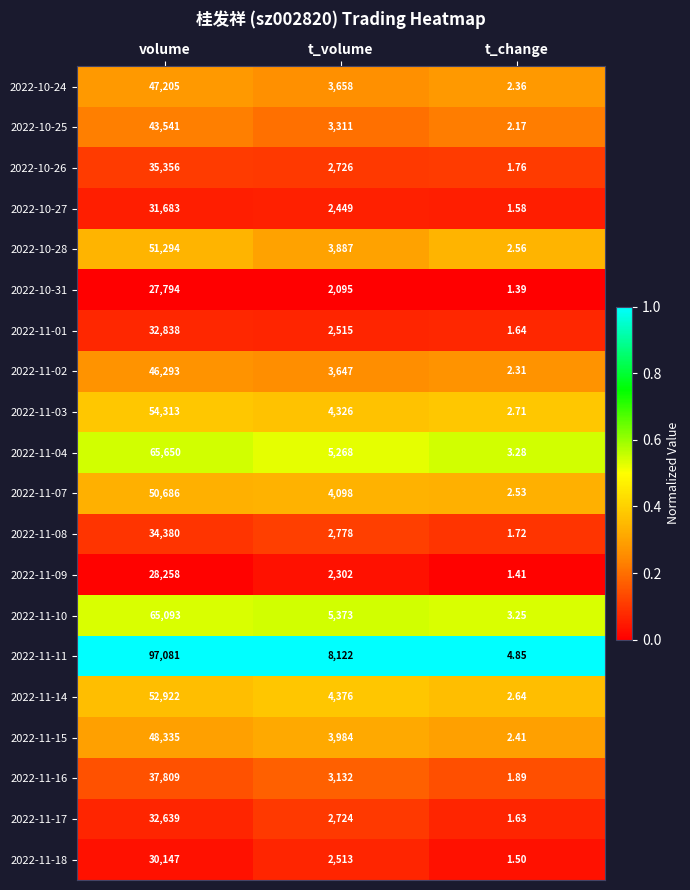

Where is 2022-11-10 nearest to the value 32548?

t_volume